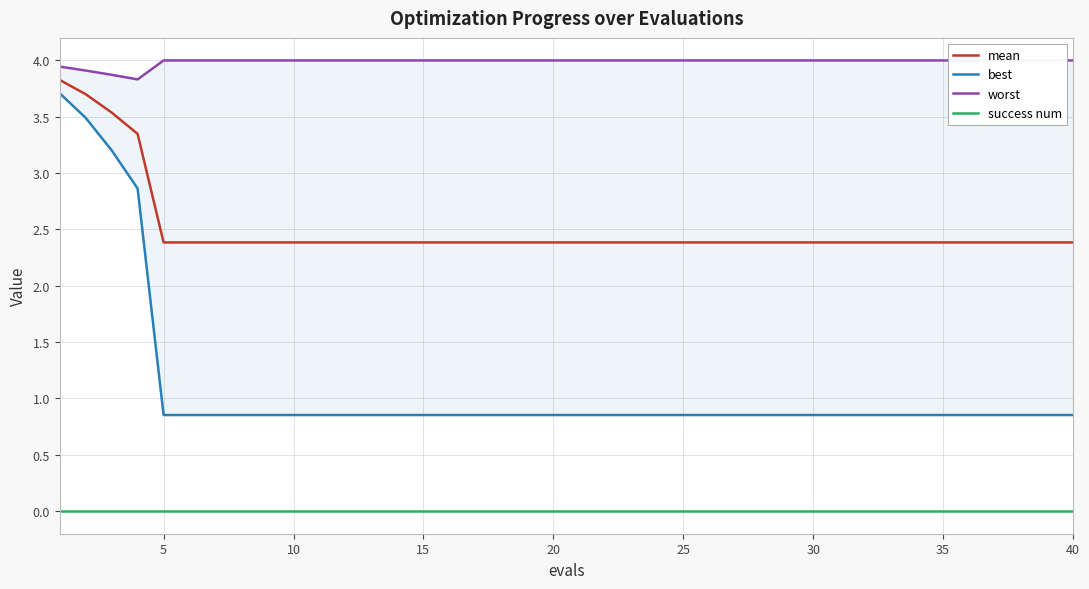

What are all the series names shown in the legend?

mean, best, worst, success num